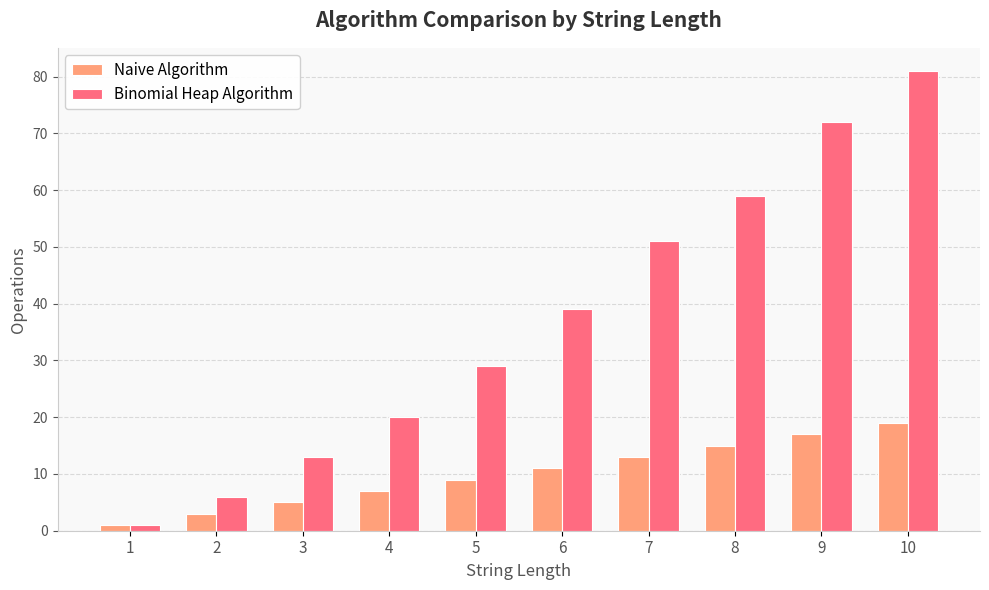

What is the average value of the Naive Algorithm series?

10